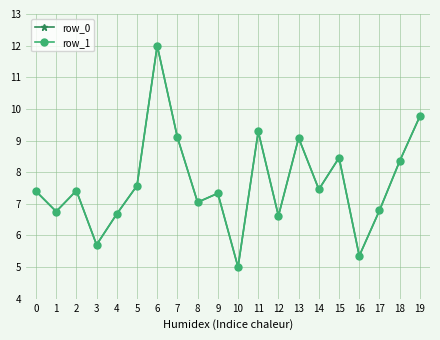

Which series changed the most between 9 and 14?

row_0